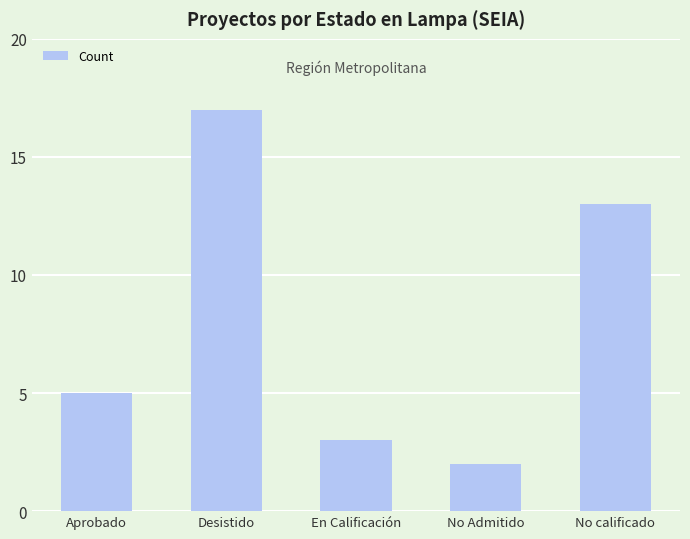

How many values are below 5?

2